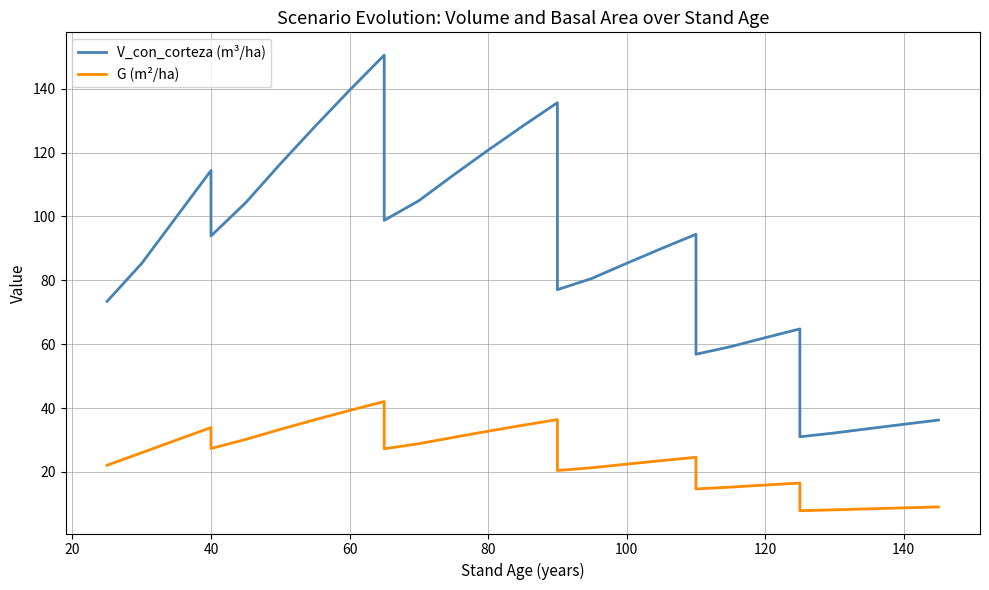

Rank the series at 60 from highest to lowest value.

V_con_corteza (m³/ha), G (m²/ha)